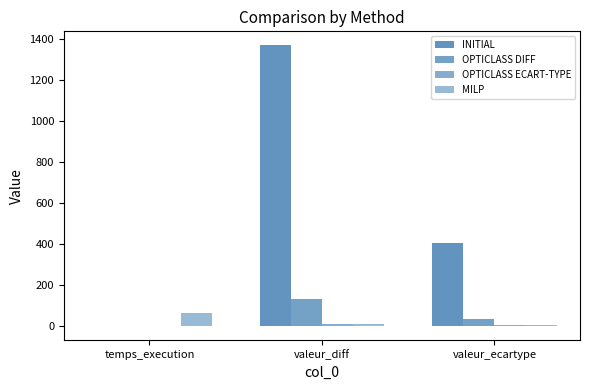

Count the number of categories in the chart.

3